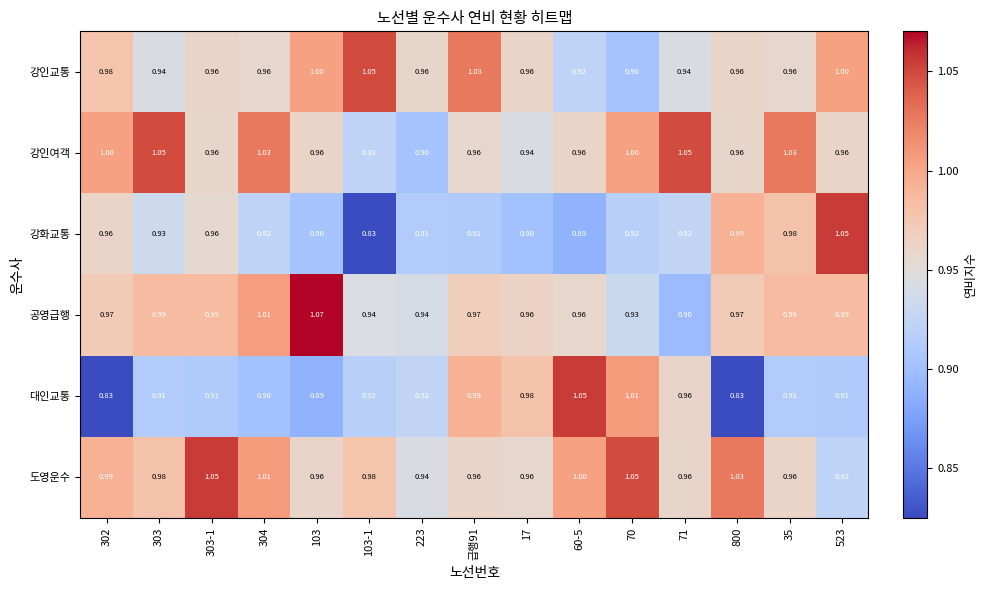

Is the value of 공영급행 at 103-1 greater than the value of 강화교통 at 17?

Yes